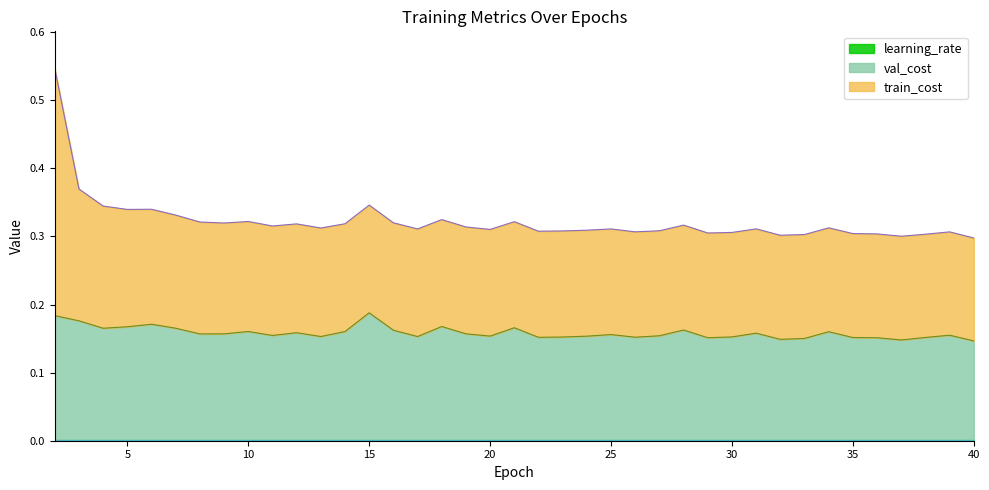

In val_cost, how many points are higher than both neighbors (excluding endpoints)?

11